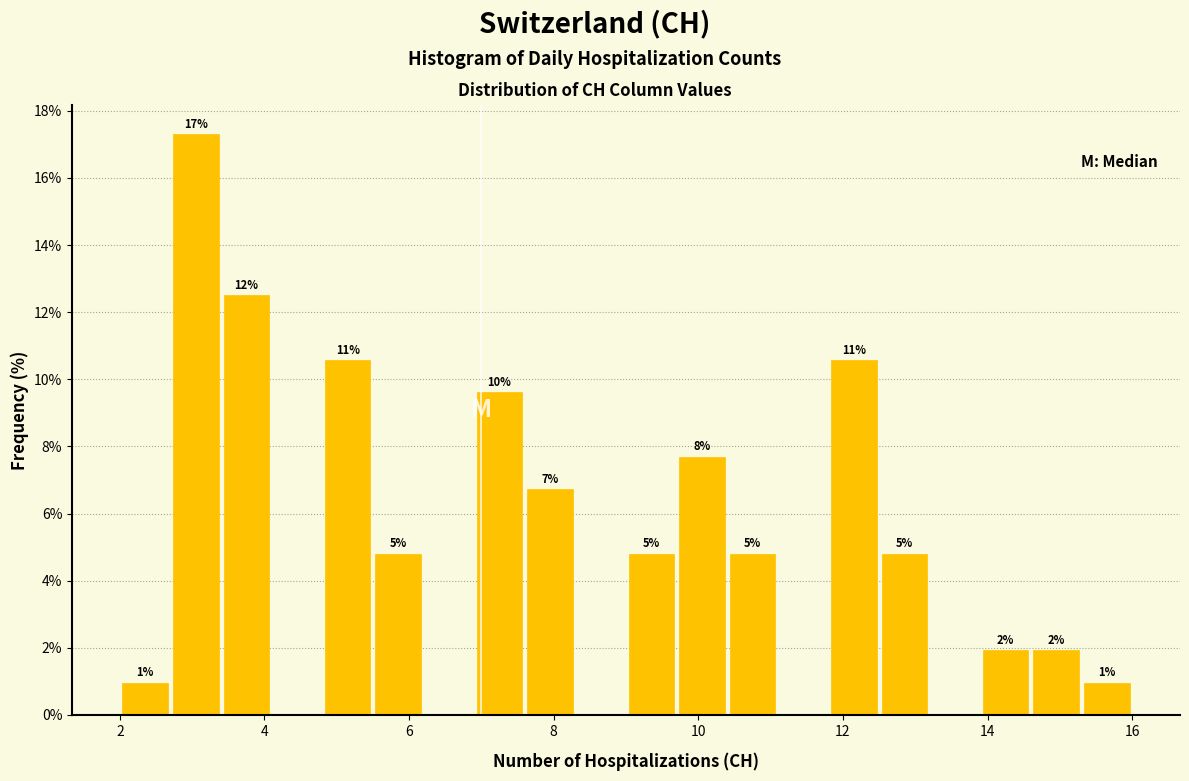

Read against the x-axis, roughly where is the centre of the tallest bar?

3.0